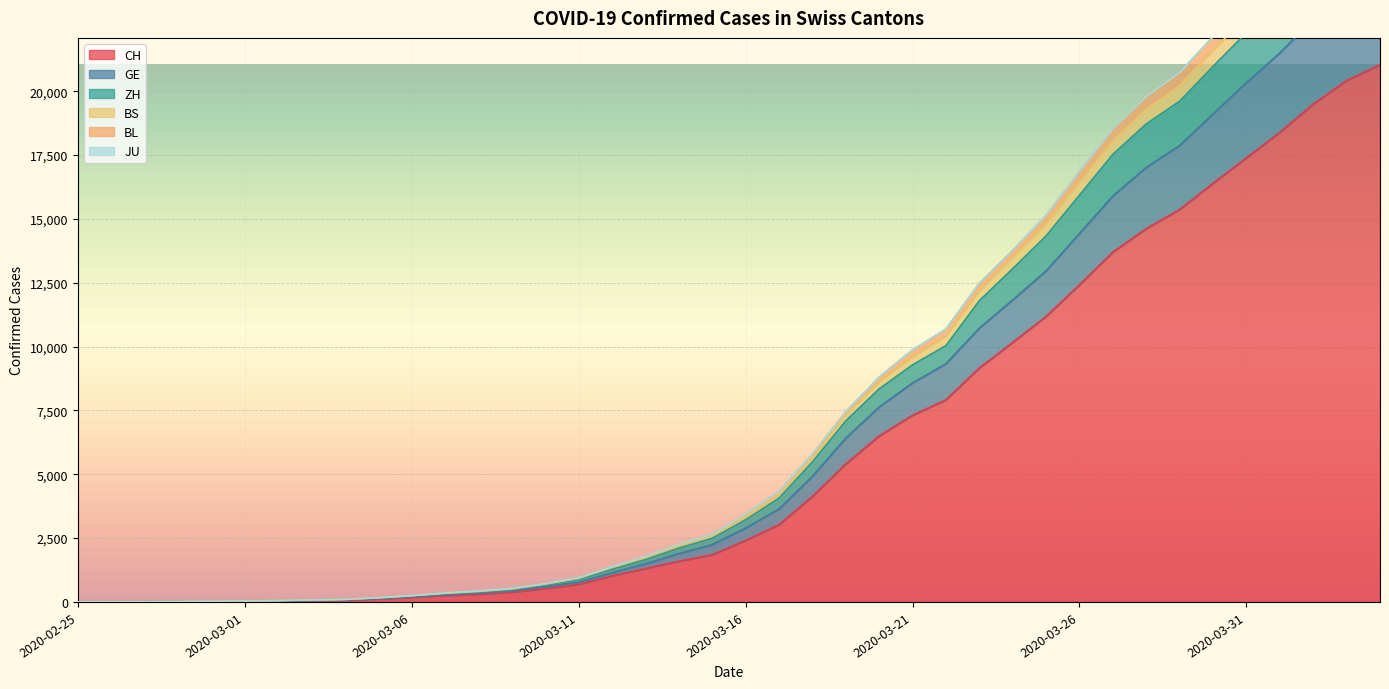

What is the highest value of the CH series?

21036